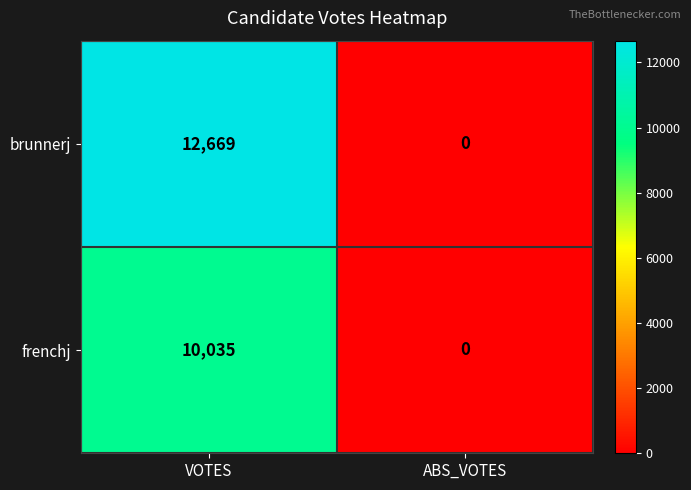

At which label is frenchj closest to 5017?

ABS_VOTES